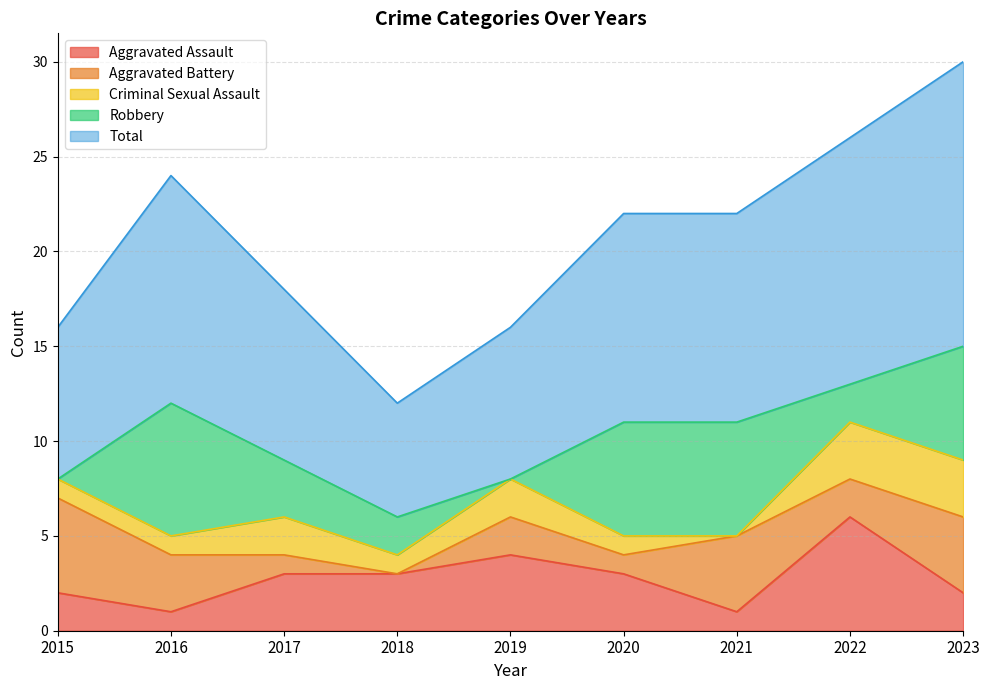

In Robbery, how many points are lower than both neighbors (excluding endpoints)?

2